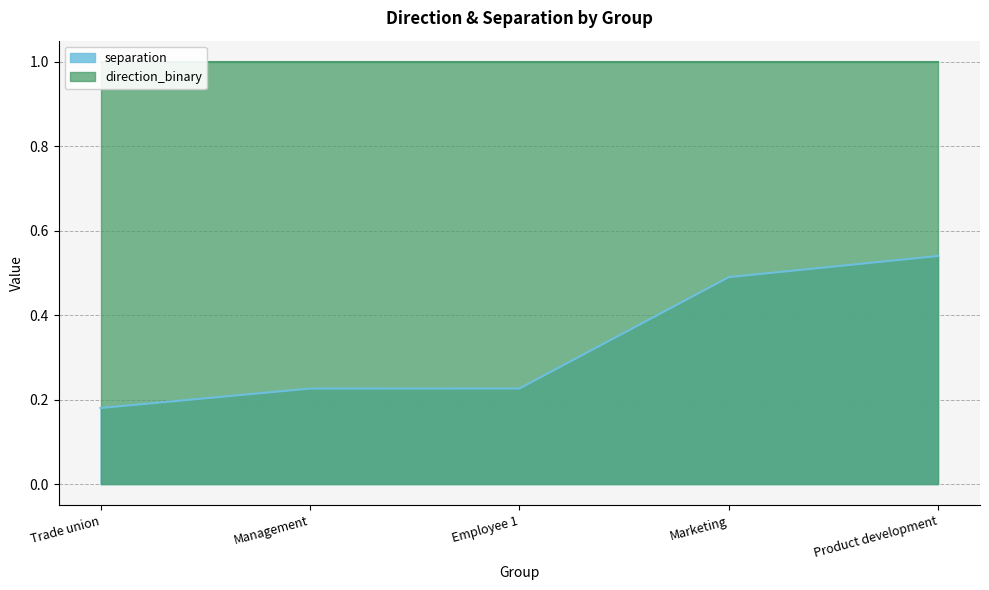

What is the change in value from Management to Marketing?

+0.3